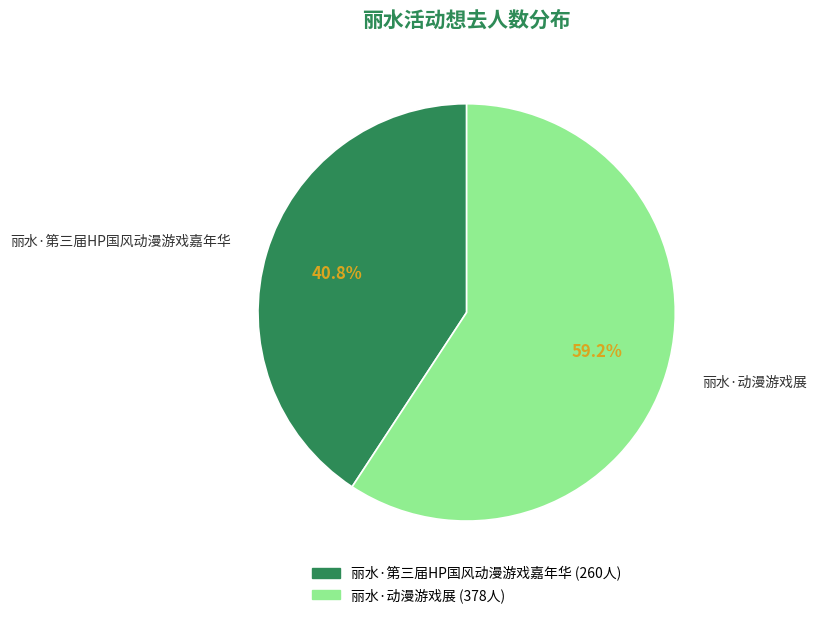

To the nearest percent, what is the difference between the 丽水·第三届HP国风动漫游戏嘉年华 and 丽水·动漫游戏展 slice percentages?

18%